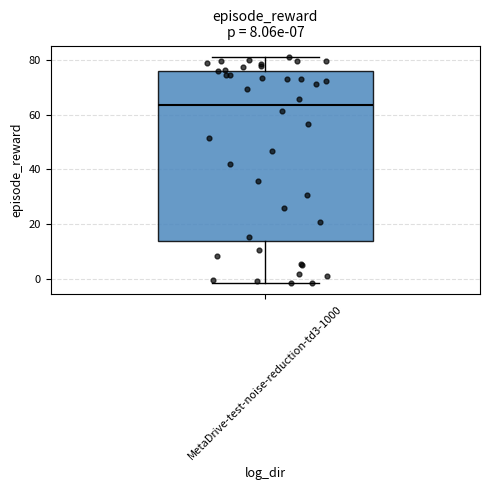

Transcribe this box plot: give where the median line is, the range the box spans, and where the two whiskers end, as read against the y-axis. The values are not printed on the chart, so give them approximately, as read against the axis.

median 64, box 14 to 76, whiskers -2 to 82